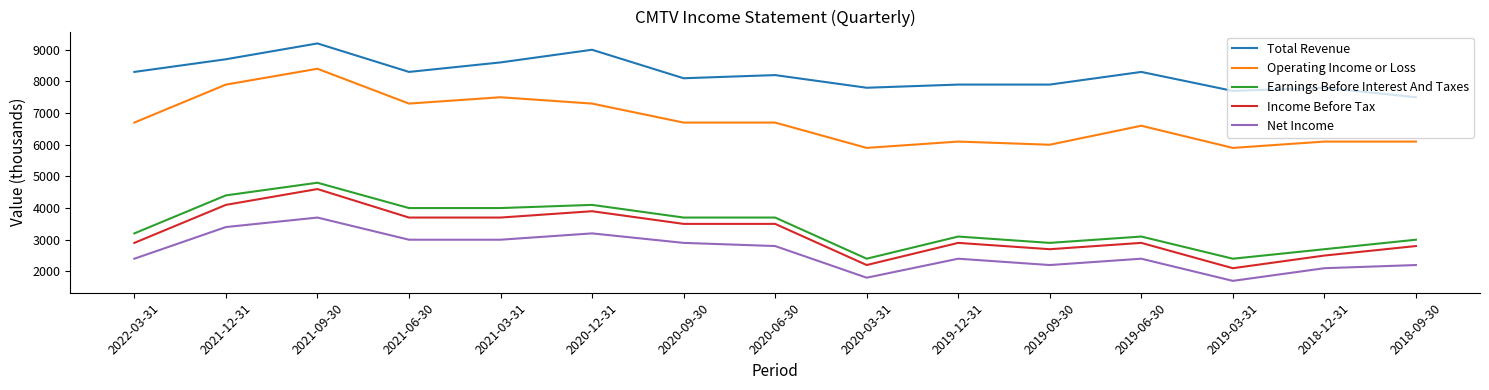

Is it true that Earnings Before Interest And Taxes equals 626 at 2019-09-30?

False